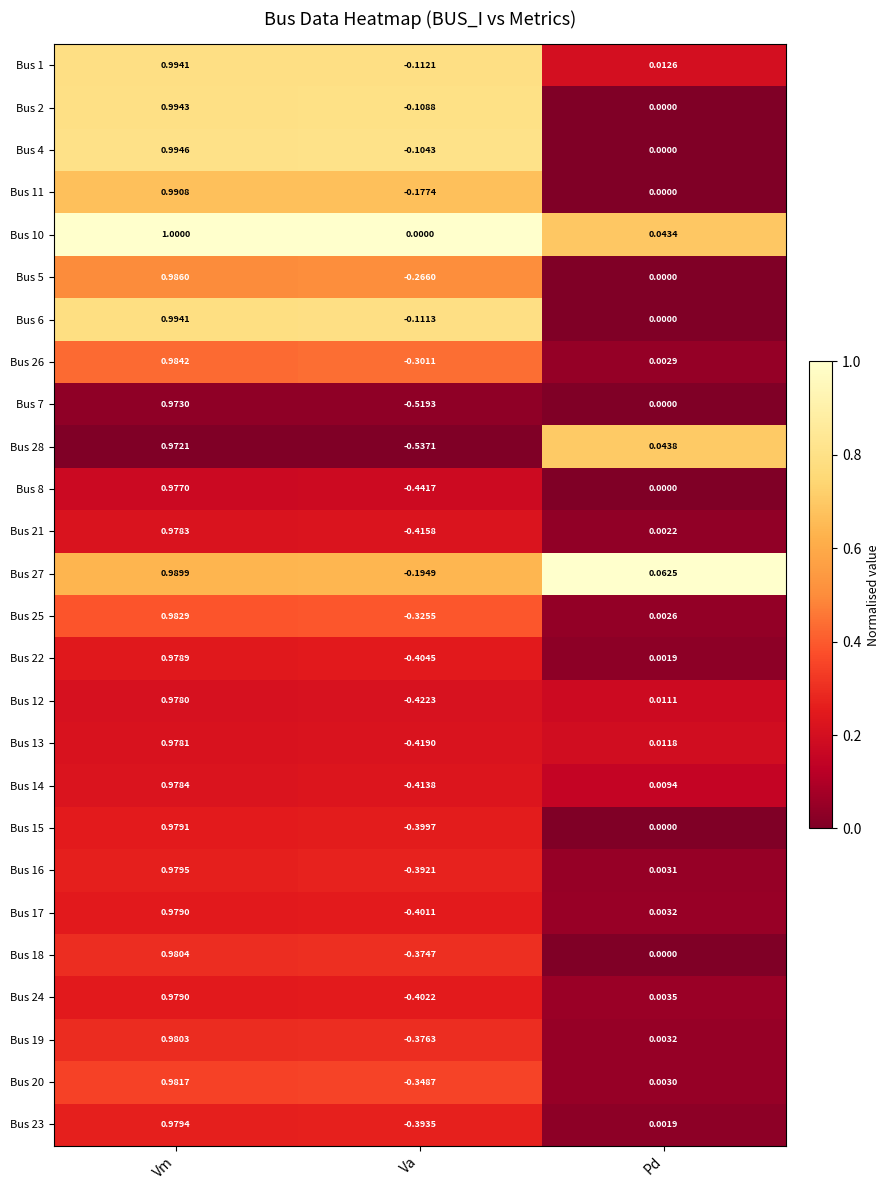

Where does the Bus 6 series first go above 0?

Vm